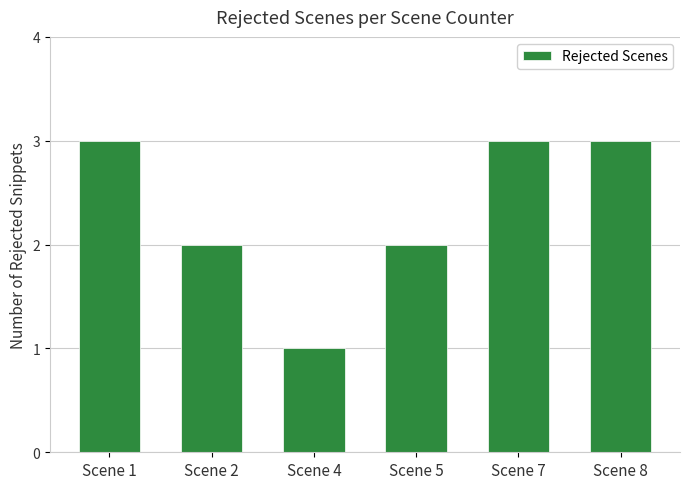

Between Scene 4 and Scene 2, which is larger?

Scene 2